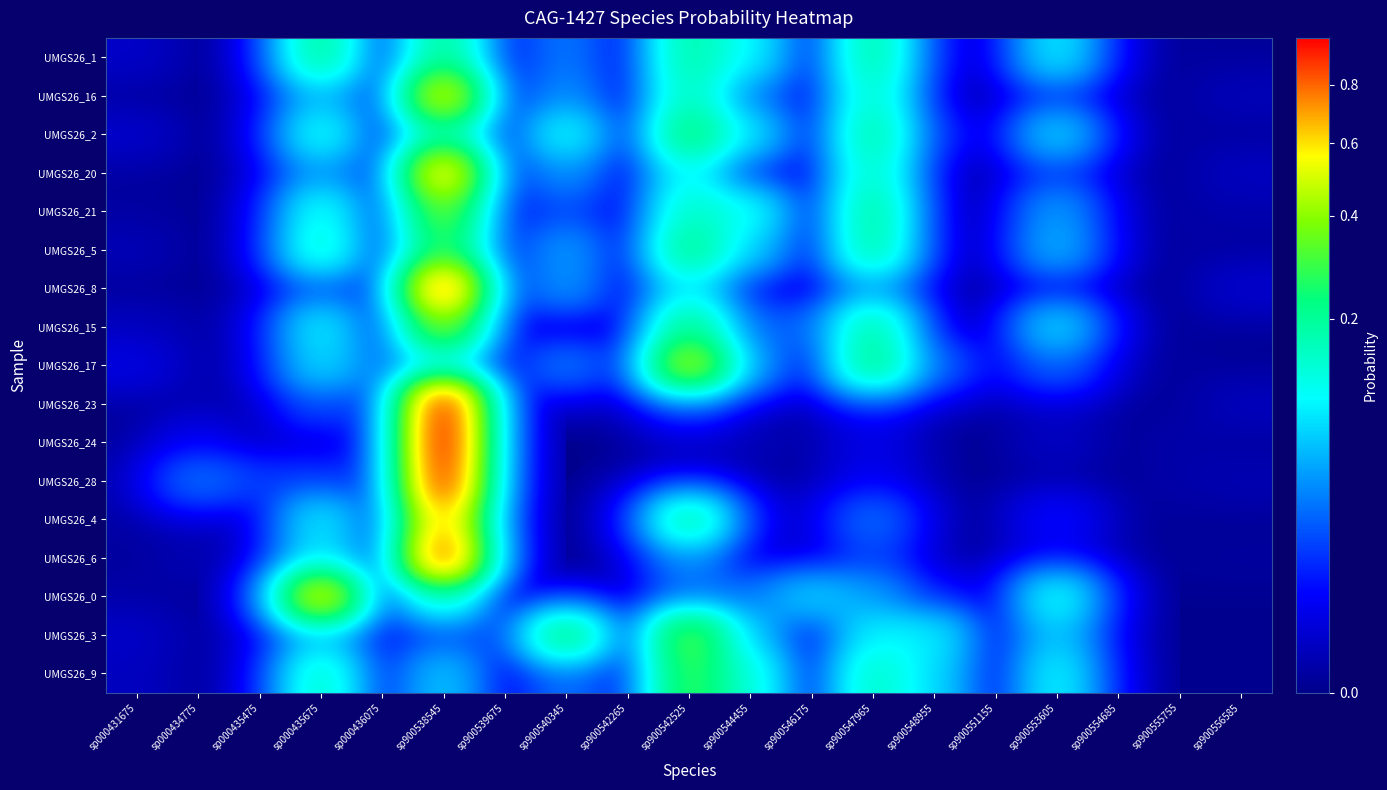

Reading right to left, transcribe all the data shown in this chart.

UMGS26_1: sp900556585=0.0	sp900555755=0.0	sp900554685=0.0	sp900553605=0.1	sp900551155=0.0	sp900548955=0.0	sp900547965=0.2	sp900546175=0.0	sp900544455=0.1	sp900542525=0.2	sp900542265=0.0	sp900540345=0.0	sp900539675=0.0	sp900538545=0.2	sp000436075=0.0	sp000435675=0.2	sp000435475=0.0	sp000434775=0.0	sp000431675=0.0
UMGS26_16: sp900556585=0.0	sp900555755=0.0	sp900554685=0.0	sp900553605=0.0	sp900551155=0.0	sp900548955=0.0	sp900547965=0.1	sp900546175=0.0	sp900544455=0.0	sp900542525=0.2	sp900542265=0.0	sp900540345=0.0	sp900539675=0.0	sp900538545=0.5	sp000436075=0.0	sp000435675=0.1	sp000435475=0.0	sp000434775=0.0	sp000431675=0.0
UMGS26_2: sp900556585=0.0	sp900555755=0.0	sp900554685=0.0	sp900553605=0.1	sp900551155=0.0	sp900548955=0.0	sp900547965=0.2	sp900546175=0.0	sp900544455=0.1	sp900542525=0.2	sp900542265=0.0	sp900540345=0.1	sp900539675=0.0	sp900538545=0.2	sp000436075=0.0	sp000435675=0.1	sp000435475=0.0	sp000434775=0.0	sp000431675=0.0
UMGS26_20: sp900556585=0.0	sp900555755=0.0	sp900554685=0.0	sp900553605=0.0	sp900551155=0.0	sp900548955=0.0	sp900547965=0.2	sp900546175=0.0	sp900544455=0.0	sp900542525=0.1	sp900542265=0.0	sp900540345=0.0	sp900539675=0.0	sp900538545=0.6	sp000436075=0.0	sp000435675=0.0	sp000435475=0.0	sp000434775=0.0	sp000431675=0.0
UMGS26_21: sp900556585=0.0	sp900555755=0.0	sp900554685=0.0	sp900553605=0.0	sp900551155=0.0	sp900548955=0.0	sp900547965=0.2	sp900546175=0.0	sp900544455=0.1	sp900542525=0.2	sp900542265=0.0	sp900540345=0.0	sp900539675=0.0	sp900538545=0.4	sp000436075=0.0	sp000435675=0.1	sp000435475=0.0	sp000434775=0.0	sp000431675=0.0
UMGS26_5: sp900556585=0.0	sp900555755=0.0	sp900554685=0.0	sp900553605=0.1	sp900551155=0.0	sp900548955=0.0	sp900547965=0.2	sp900546175=0.0	sp900544455=0.1	sp900542525=0.2	sp900542265=0.0	sp900540345=0.0	sp900539675=0.0	sp900538545=0.3	sp000436075=0.0	sp000435675=0.1	sp000435475=0.0	sp000434775=0.0	sp000431675=0.0
UMGS26_8: sp900556585=0.0	sp900555755=0.0	sp900554685=0.0	sp900553605=0.0	sp900551155=0.0	sp900548955=0.0	sp900547965=0.0	sp900546175=0.0	sp900544455=0.0	sp900542525=0.1	sp900542265=0.0	sp900540345=0.0	sp900539675=0.0	sp900538545=0.8	sp000436075=0.0	sp000435675=0.0	sp000435475=0.0	sp000434775=0.0	sp000431675=0.0
UMGS26_15: sp900556585=0.0	sp900555755=0.0	sp900554685=0.0	sp900553605=0.1	sp900551155=0.0	sp900548955=0.0	sp900547965=0.2	sp900546175=0.0	sp900544455=0.0	sp900542525=0.2	sp900542265=0.0	sp900540345=0.0	sp900539675=0.0	sp900538545=0.4	sp000436075=0.0	sp000435675=0.1	sp000435475=0.0	sp000434775=0.0	sp000431675=0.0
UMGS26_17: sp900556585=0.0	sp900555755=0.0	sp900554685=0.0	sp900553605=0.0	sp900551155=0.0	sp900548955=0.0	sp900547965=0.2	sp900546175=0.0	sp900544455=0.0	sp900542525=0.5	sp900542265=0.0	sp900540345=0.0	sp900539675=0.0	sp900538545=0.1	sp000436075=0.0	sp000435675=0.1	sp000435475=0.0	sp000434775=0.0	sp000431675=0.0
UMGS26_23: sp900556585=0.0	sp900555755=0.0	sp900554685=0.0	sp900553605=0.0	sp900551155=0.0	sp900548955=0.0	sp900547965=0.0	sp900546175=0.0	sp900544455=0.0	sp900542525=0.0	sp900542265=0.0	sp900540345=0.0	sp900539675=0.0	sp900538545=1.0	sp000436075=0.0	sp000435675=0.0	sp000435475=0.0	sp000434775=0.0	sp000431675=0.0
UMGS26_24: sp900556585=0.0	sp900555755=0.0	sp900554685=0.0	sp900553605=0.0	sp900551155=0.0	sp900548955=0.0	sp900547965=0.0	sp900546175=0.0	sp900544455=0.0	sp900542525=0.0	sp900542265=0.0	sp900540345=0.0	sp900539675=0.0	sp900538545=1.0	sp000436075=0.0	sp000435675=0.0	sp000435475=0.0	sp000434775=0.0	sp000431675=0.0
UMGS26_28: sp900556585=0.0	sp900555755=0.0	sp900554685=0.0	sp900553605=0.0	sp900551155=0.0	sp900548955=0.0	sp900547965=0.0	sp900546175=0.0	sp900544455=0.0	sp900542525=0.0	sp900542265=0.0	sp900540345=0.0	sp900539675=0.0	sp900538545=0.9	sp000436075=0.0	sp000435675=0.0	sp000435475=0.0	sp000434775=0.0	sp000431675=0.0
UMGS26_4: sp900556585=0.0	sp900555755=0.0	sp900554685=0.0	sp900553605=0.0	sp900551155=0.0	sp900548955=0.0	sp900547965=0.0	sp900546175=0.0	sp900544455=0.0	sp900542525=0.2	sp900542265=0.0	sp900540345=0.0	sp900539675=0.0	sp900538545=0.7	sp000436075=0.0	sp000435675=0.1	sp000435475=0.0	sp000434775=0.0	sp000431675=0.0
UMGS26_6: sp900556585=0.0	sp900555755=0.0	sp900554685=0.0	sp900553605=0.0	sp900551155=0.0	sp900548955=0.0	sp900547965=0.0	sp900546175=0.0	sp900544455=0.0	sp900542525=0.0	sp900542265=0.0	sp900540345=0.0	sp900539675=0.0	sp900538545=0.9	sp000436075=0.0	sp000435675=0.1	sp000435475=0.0	sp000434775=0.0	sp000431675=0.0
UMGS26_0: sp900556585=0.0	sp900555755=0.0	sp900554685=0.0	sp900553605=0.1	sp900551155=0.0	sp900548955=0.0	sp900547965=0.0	sp900546175=0.1	sp900544455=0.0	sp900542525=0.0	sp900542265=0.0	sp900540345=0.0	sp900539675=0.0	sp900538545=0.1	sp000436075=0.0	sp000435675=0.6	sp000435475=0.0	sp000434775=0.0	sp000431675=0.0
UMGS26_3: sp900556585=0.0	sp900555755=0.0	sp900554685=0.0	sp900553605=0.1	sp900551155=0.0	sp900548955=0.1	sp900547965=0.1	sp900546175=0.0	sp900544455=0.1	sp900542525=0.3	sp900542265=0.0	sp900540345=0.2	sp900539675=0.0	sp900538545=0.0	sp000436075=0.0	sp000435675=0.1	sp000435475=0.0	sp000434775=0.0	sp000431675=0.0
UMGS26_9: sp900556585=0.0	sp900555755=0.0	sp900554685=0.0	sp900553605=0.1	sp900551155=0.0	sp900548955=0.1	sp900547965=0.2	sp900546175=0.0	sp900544455=0.1	sp900542525=0.3	sp900542265=0.0	sp900540345=0.0	sp900539675=0.0	sp900538545=0.1	sp000436075=0.0	sp000435675=0.2	sp000435475=0.0	sp000434775=0.0	sp000431675=0.0